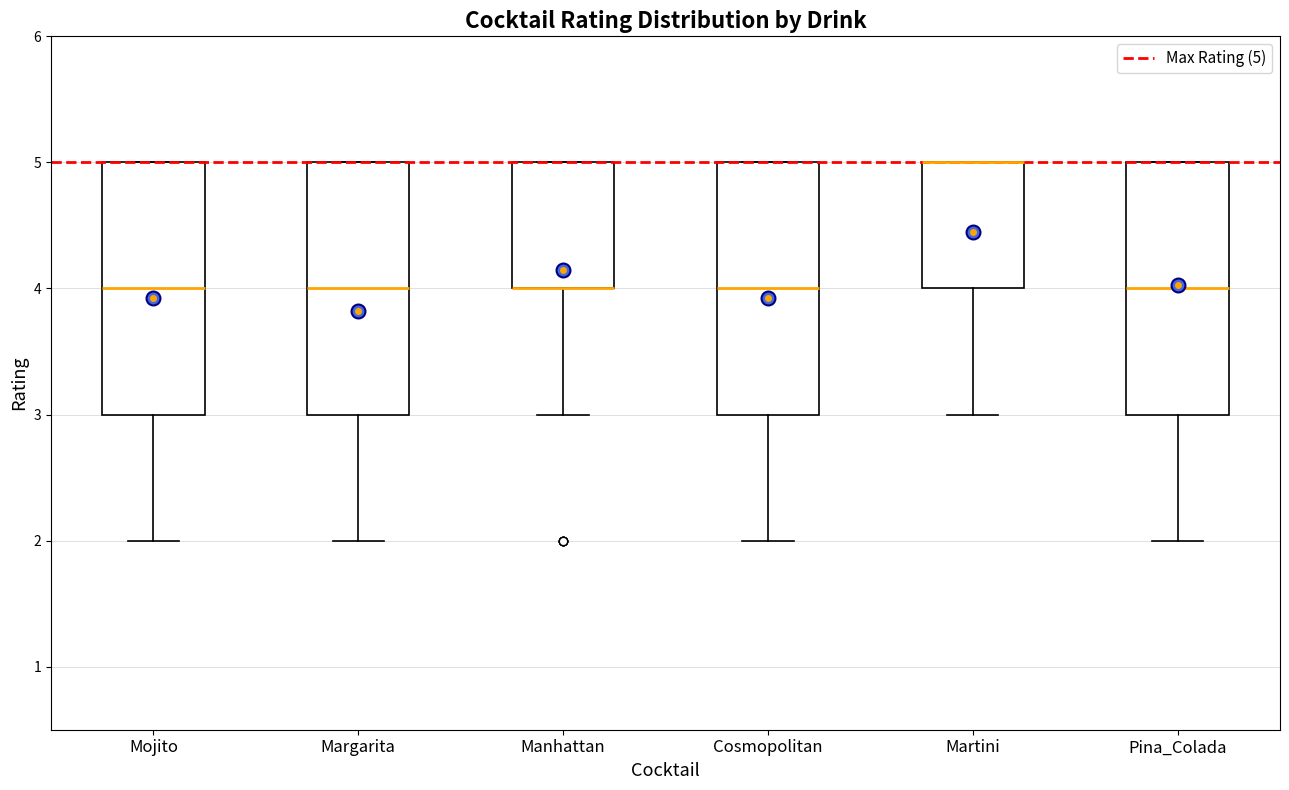

Reading left to right, transcribe this box plot: for each box, give where its median line is, the range the box spans, and where its two whiskers end, as read against the y-axis. The values are not printed on the chart, so give them approximately, as read against the axis.

Mojito: median 4, box 3 to 5, whiskers 2 to 5
Margarita: median 4, box 3 to 5, whiskers 2 to 5
Manhattan: median 4 (drawn on the box's lower edge), box 4 to 5, whiskers 3 to 5
Cosmopolitan: median 4, box 3 to 5, whiskers 2 to 5
Martini: median 5 (drawn on the box's upper edge), box 4 to 5, whiskers 3 to 5
Pina_Colada: median 4, box 3 to 5, whiskers 2 to 5